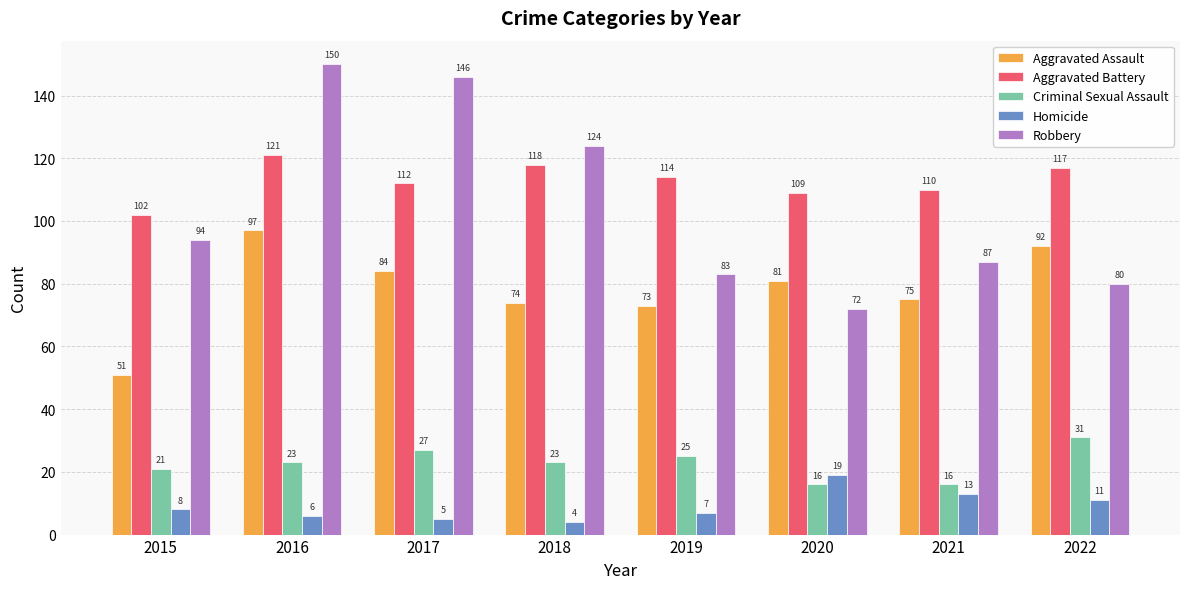

How many values in the Aggravated Battery series are below 114?

4